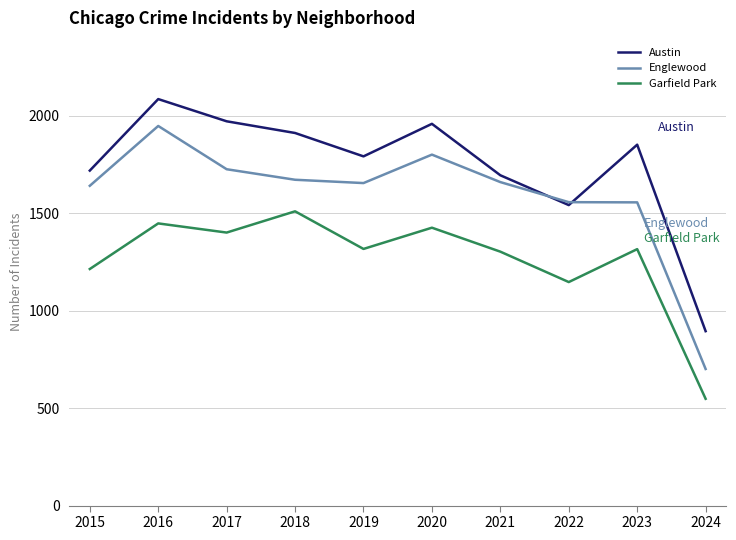

True or false: Garfield Park and Englewood cross at least once.

False